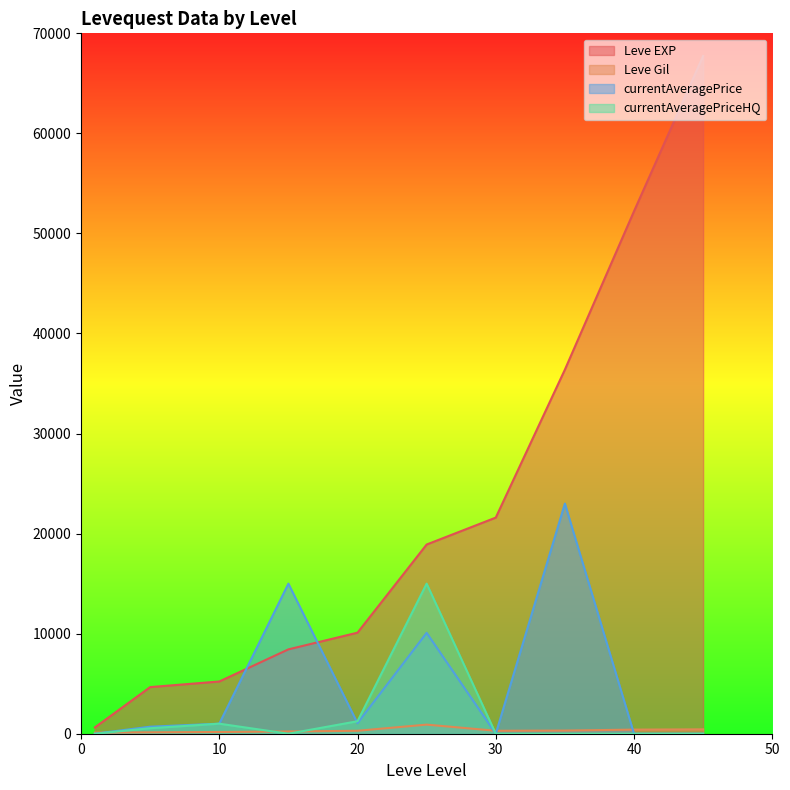

Which series has the largest total across all categories?

Leve EXP